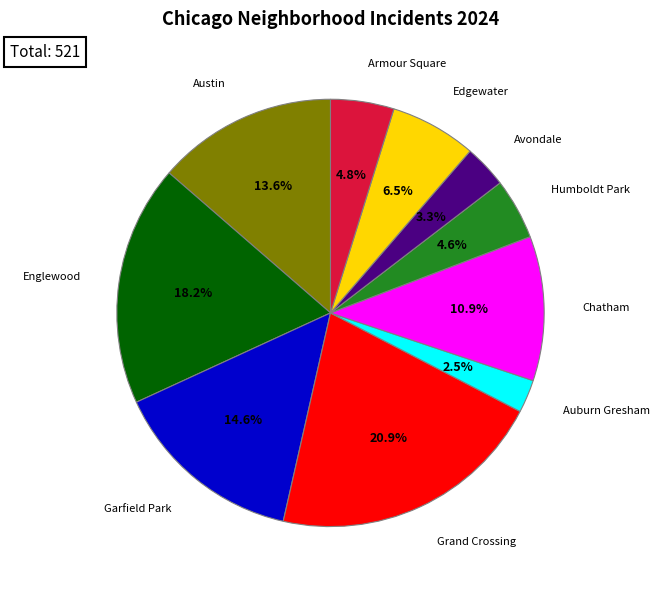

Is there a majority slice in this chart?

No